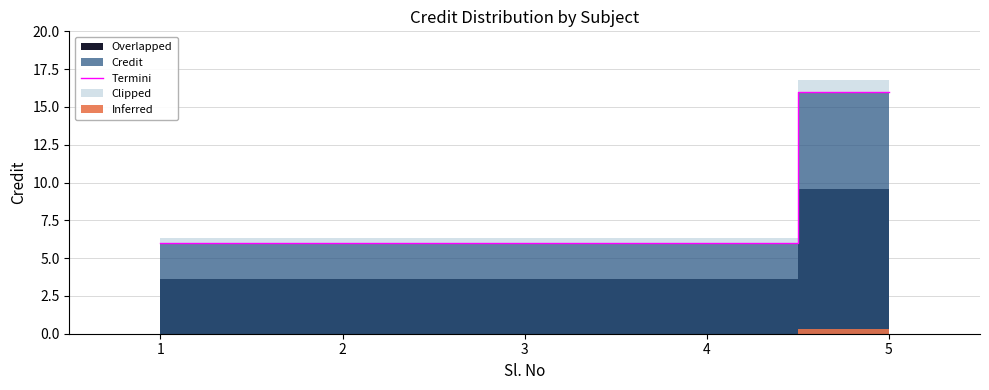

The value at 4 is 9. True or false?

False